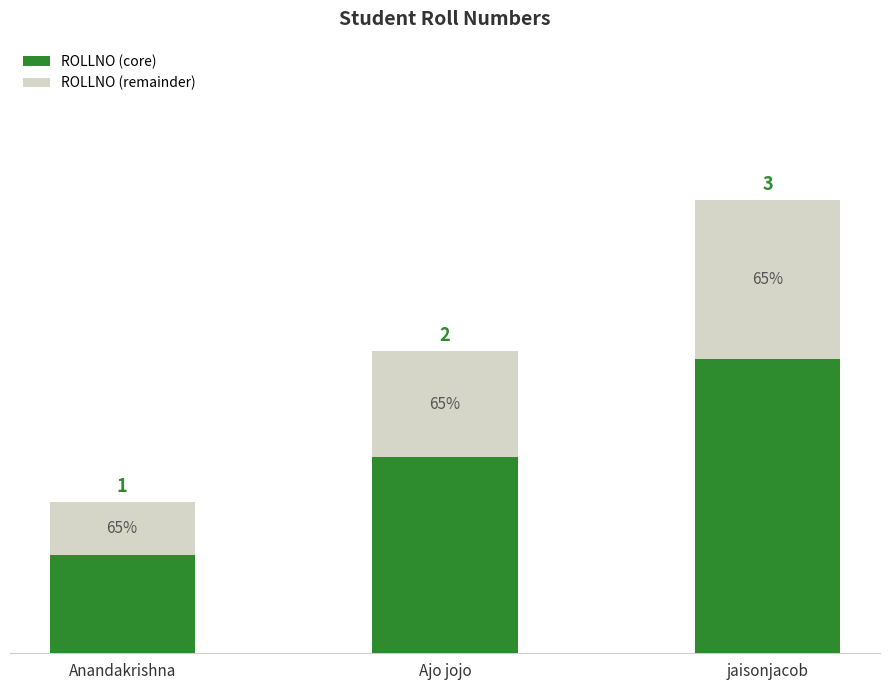

What is the difference between the maximum and second lowest values in the ROLLNO (remainder) series?

0.3